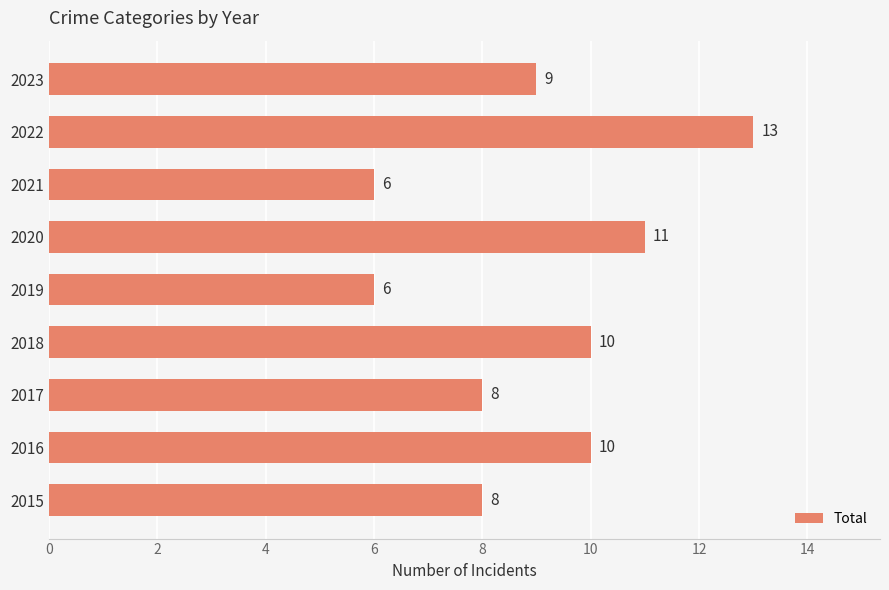

What is the change in value from 2018 to 2021?

-4